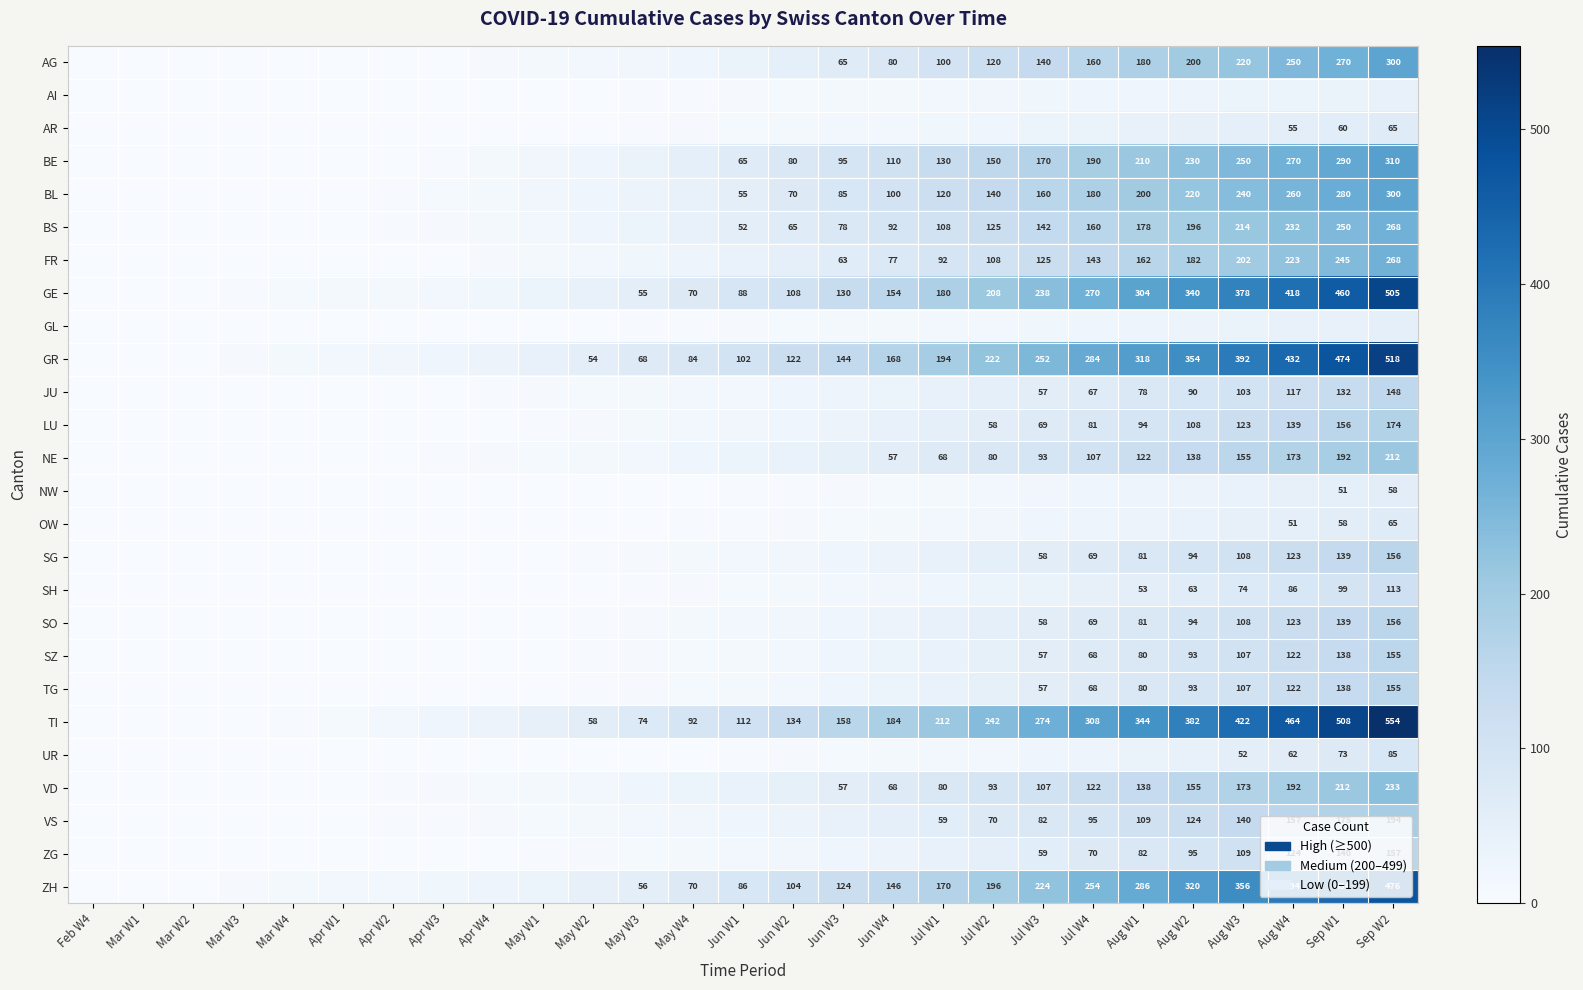

Is it true that AR equals 55 at Aug W4?

True